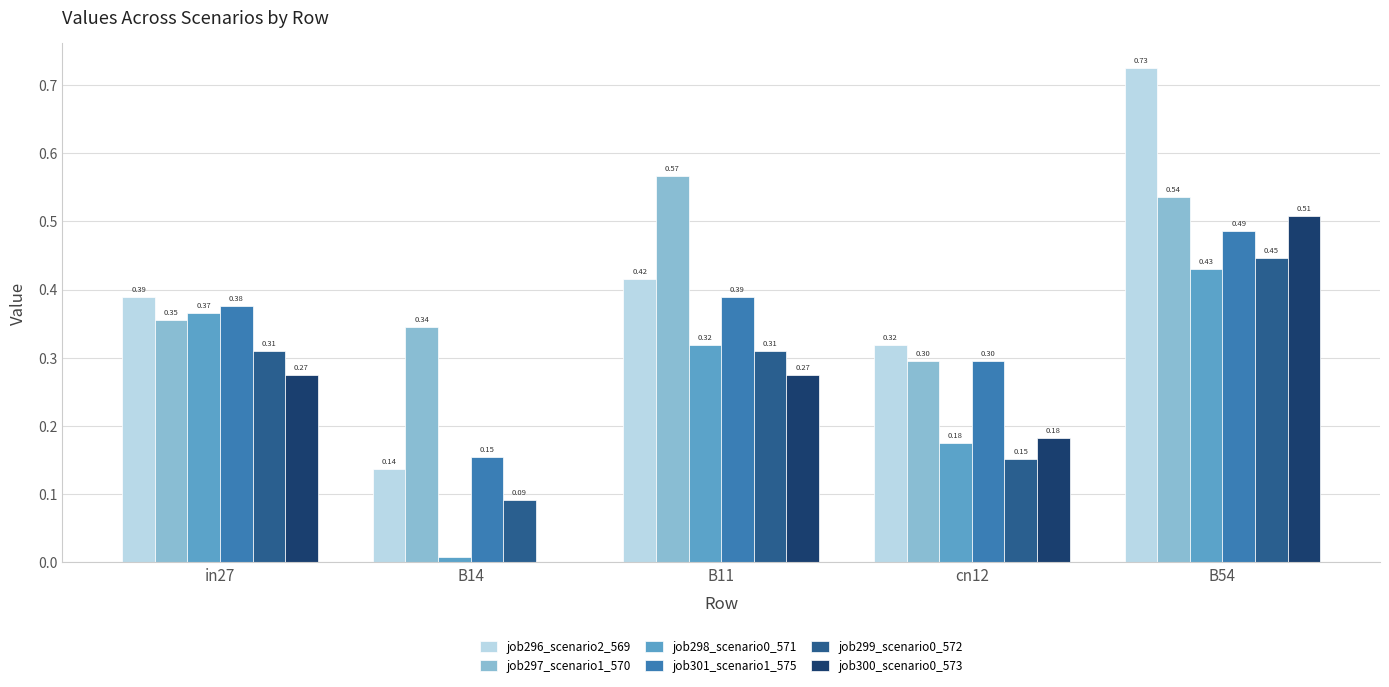

What is the total value across all series at B54?

3.1